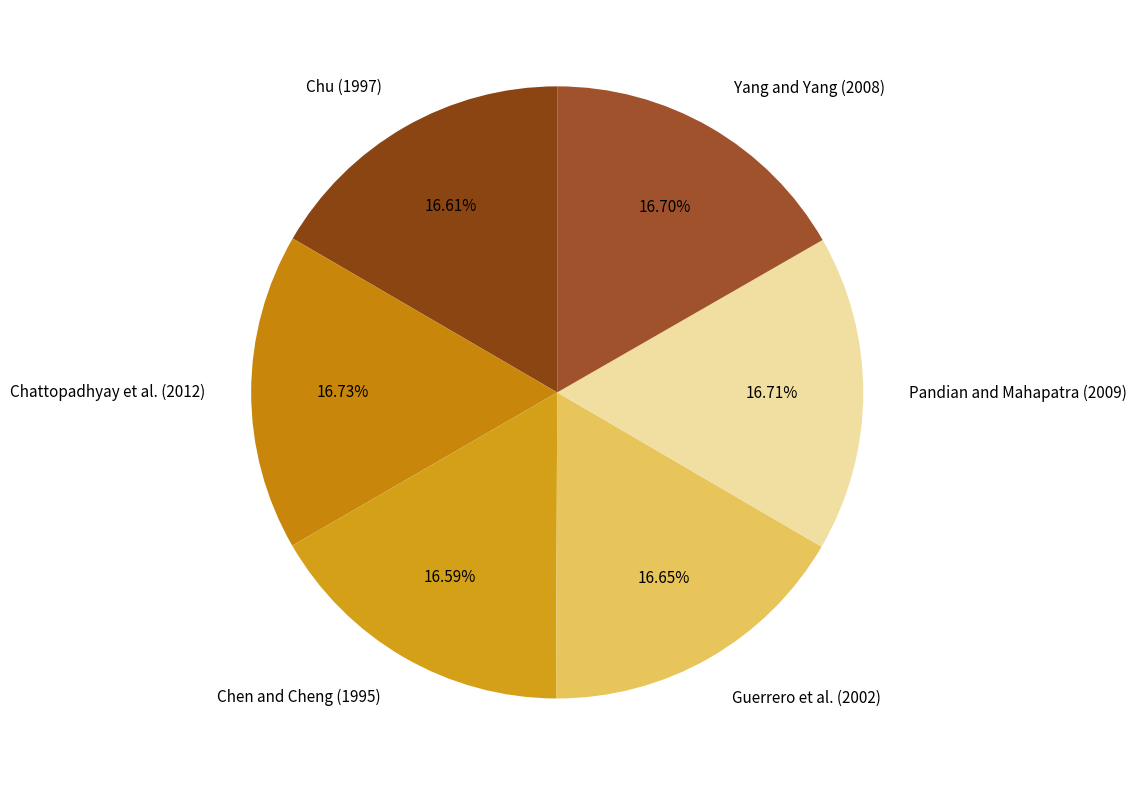

Is there any slice that represents more than half of the pie?

No